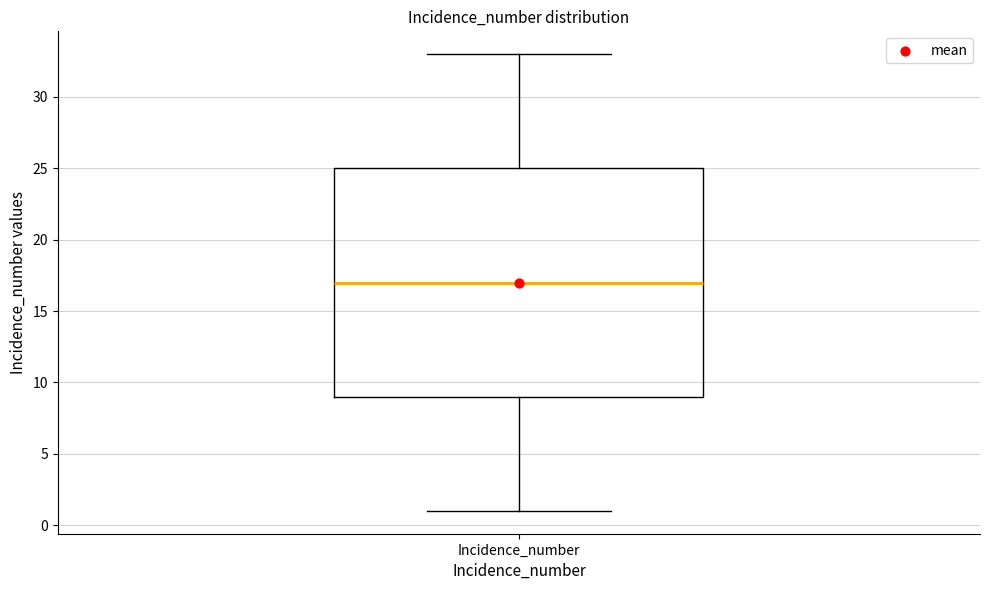

Transcribe this box plot: give where the median line is, the range the box spans, and where the two whiskers end, as read against the y-axis. The values are not printed on the chart, so give them approximately, as read against the axis.

median 17, box 9 to 25, whiskers 1 to 33